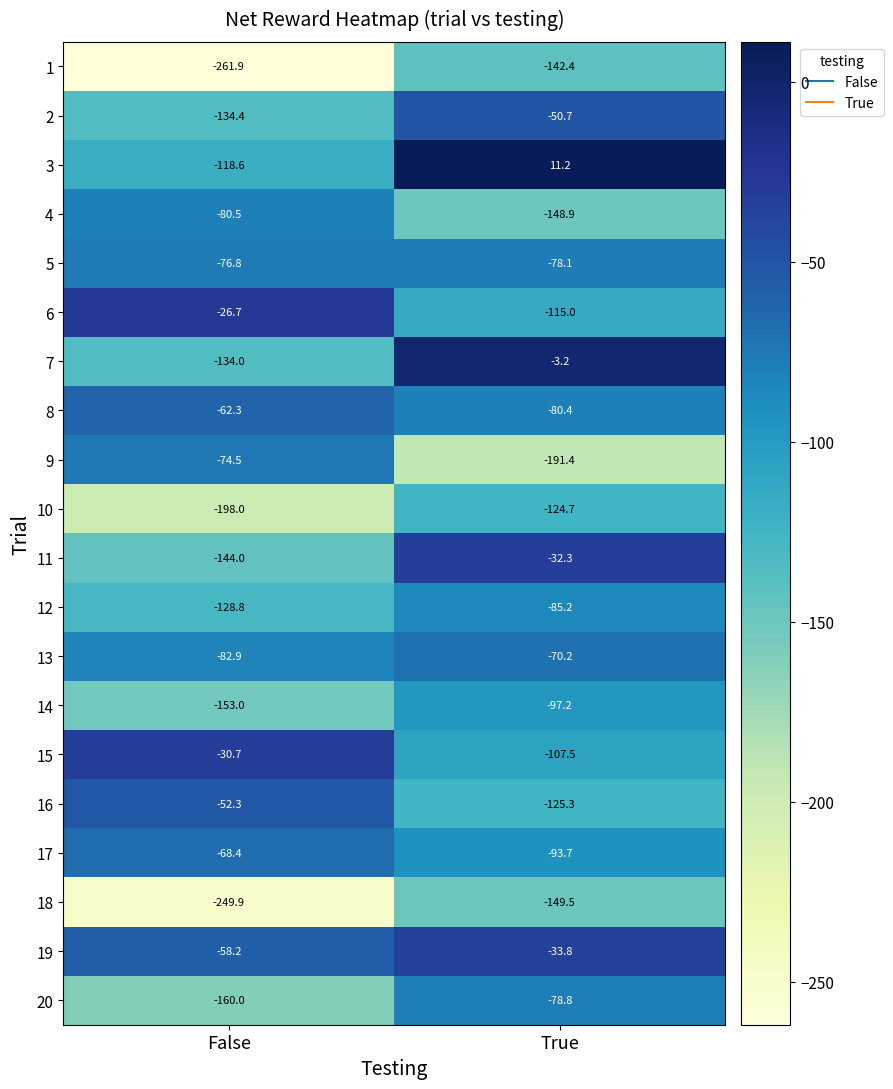

What is the total value across all series at False?

-2295.9